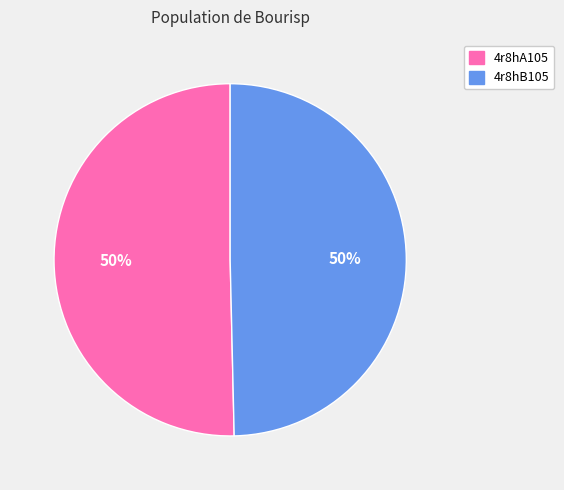

Do 4r8hB105 and 4r8hA105 together represent more than half of the pie?

Yes